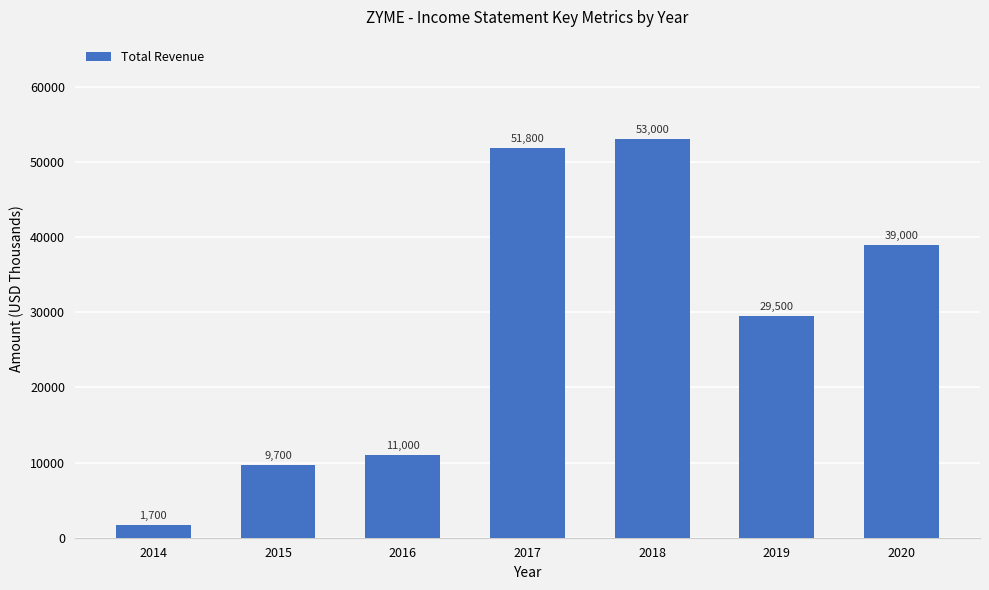

Rank the categories by value from lowest to highest.

2014, 2015, 2016, 2019, 2020, 2017, 2018